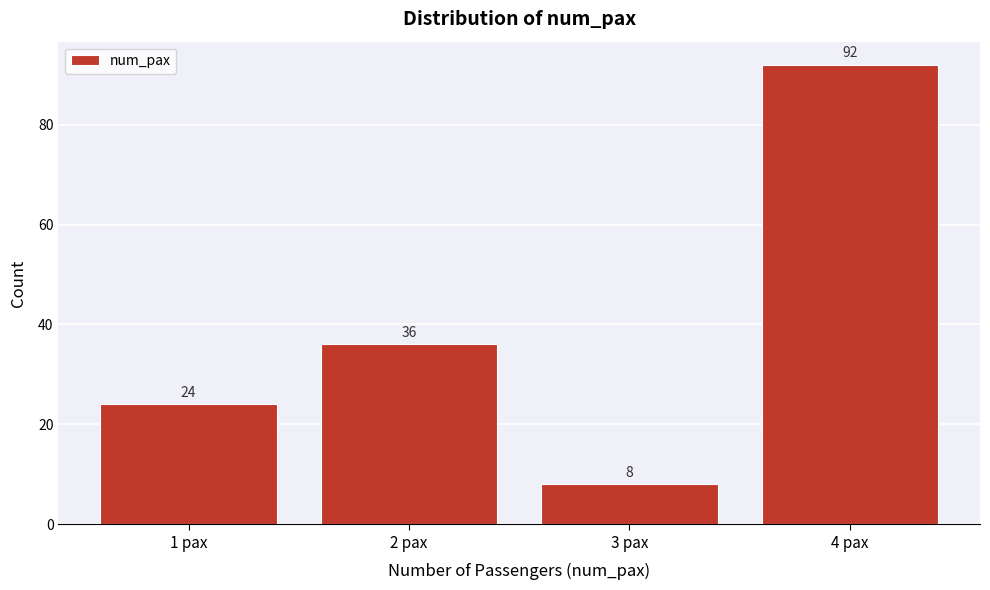

Reading left to right, list all the values displayed in this chart.

1 pax=24	2 pax=36	3 pax=8	4 pax=92